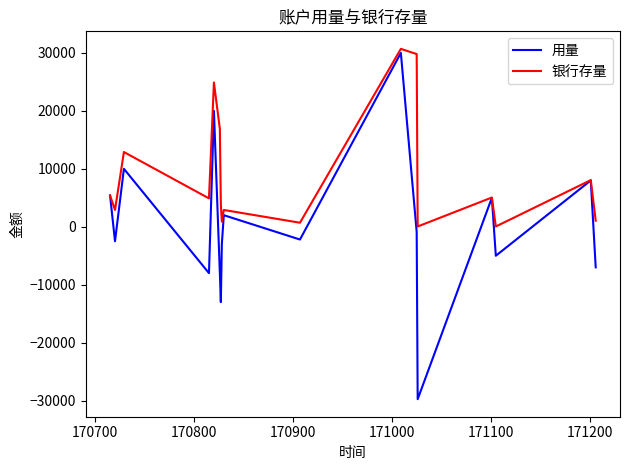

How many positive values does the 用量 series have?

7